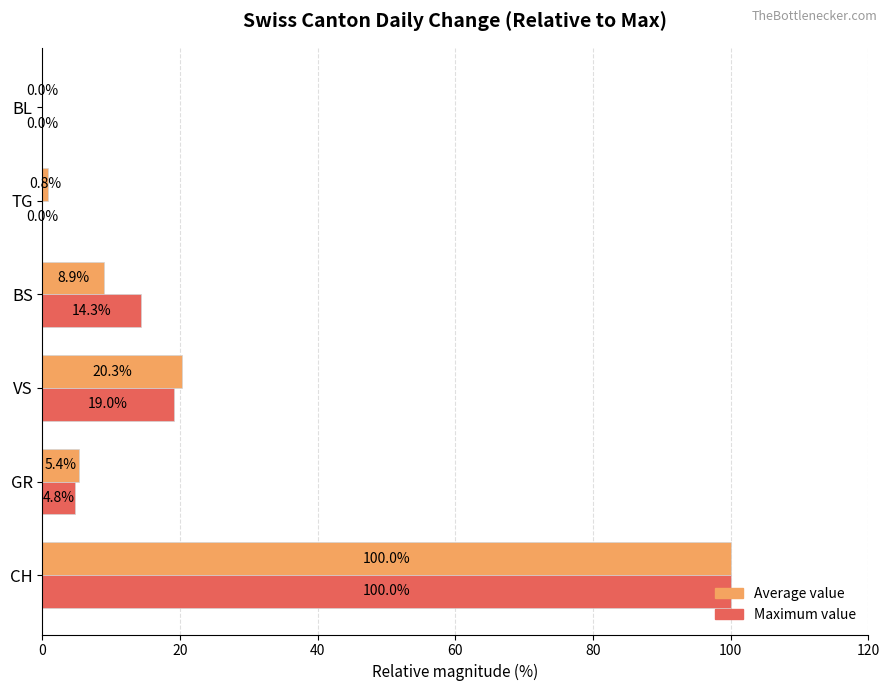

Between CH and GR, which series saw the biggest shift?

Maximum value